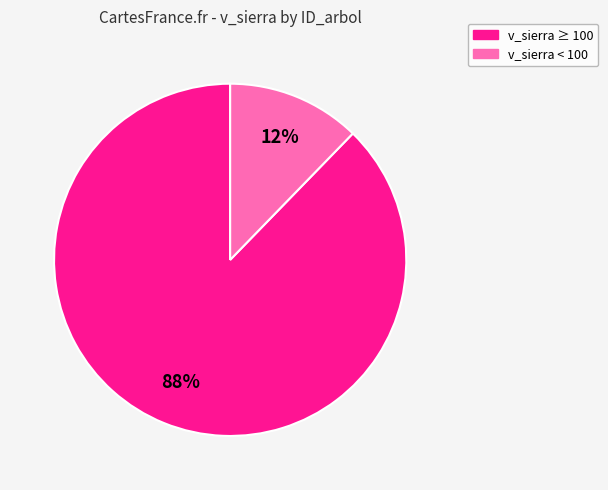

To the nearest percent, what is the average slice percentage?

50%